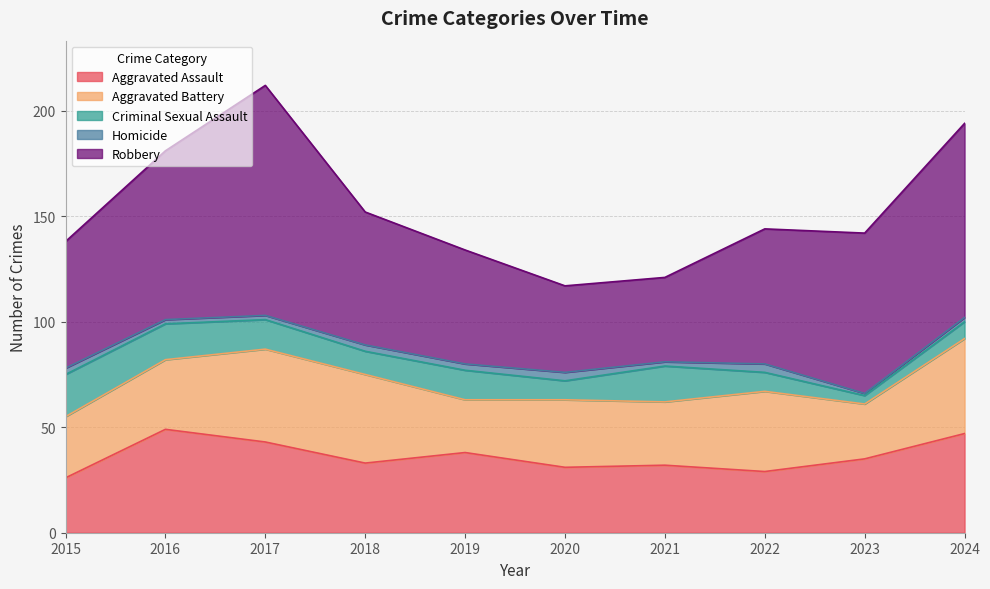

The Homicide series shows 0 at 2023. True or false?

False